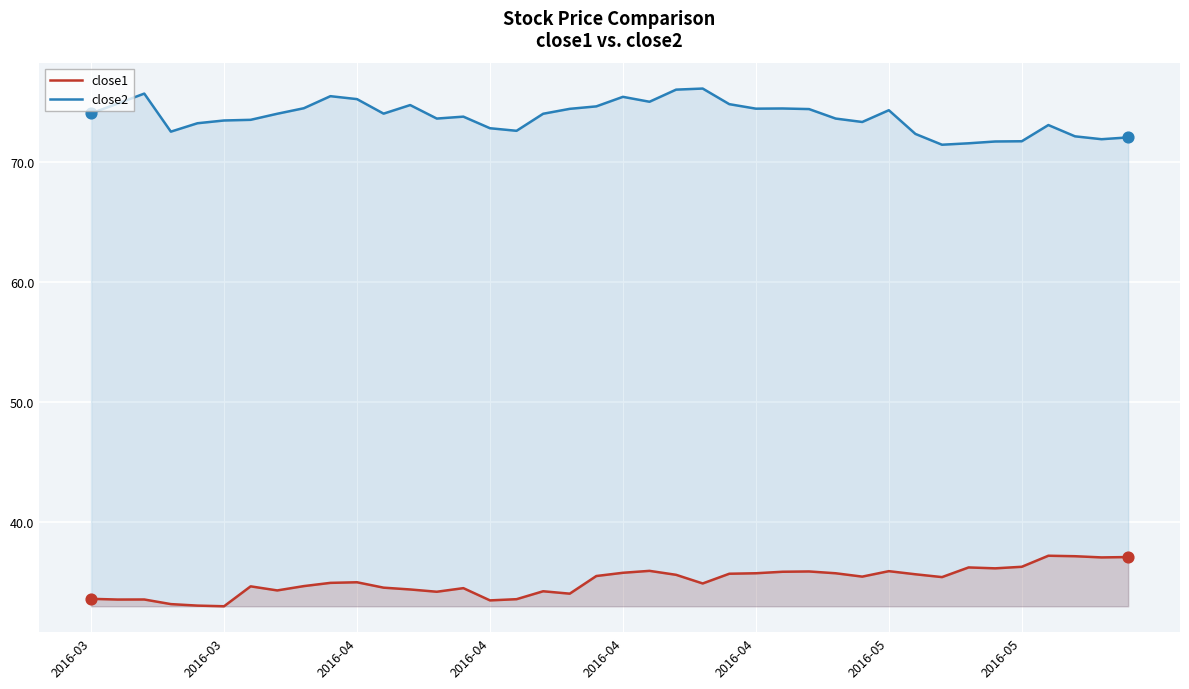

Which series reaches the minimum Y coordinate?

close1